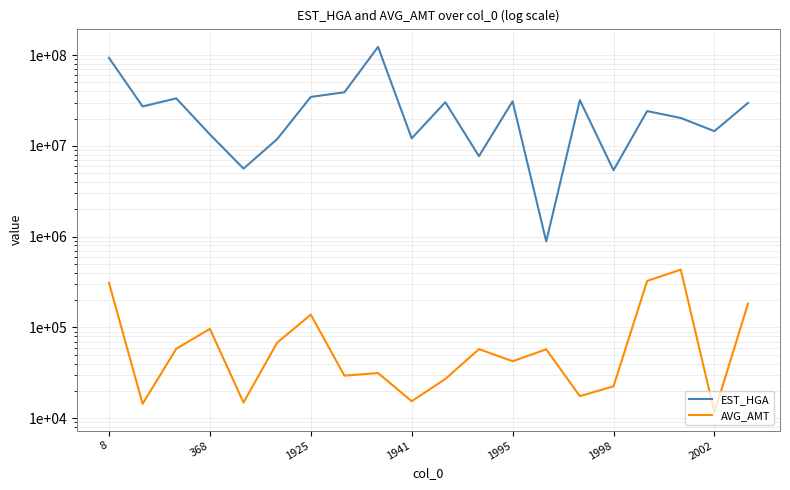

Is this an area chart (filled region under the line)?

No